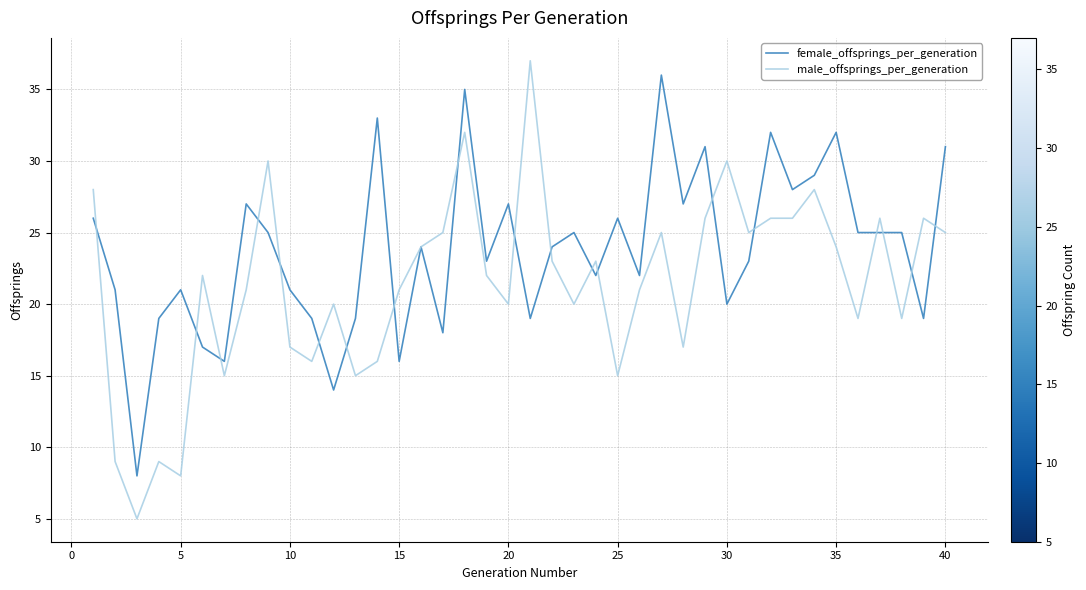

What is the average value of the female_offsprings_per_generation series?

24